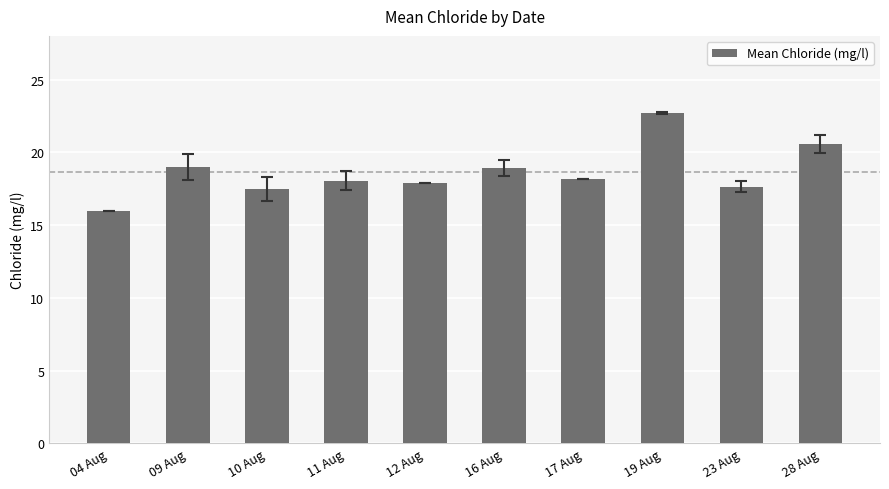

What is the difference between the values at 12 Aug and 19 Aug?

4.8